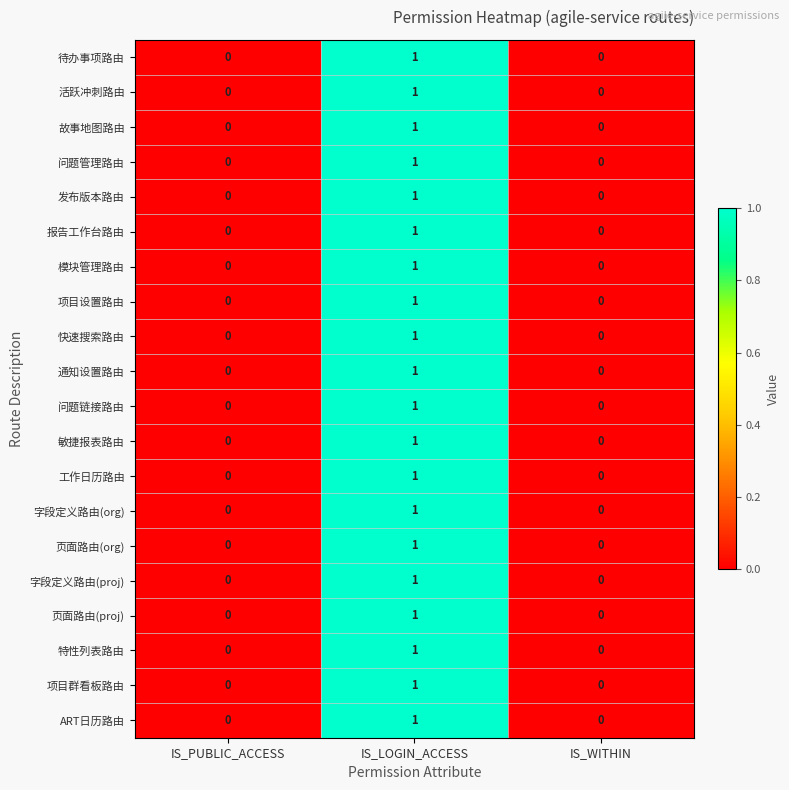

Which category has the highest value across all series?

IS_LOGIN_ACCESS